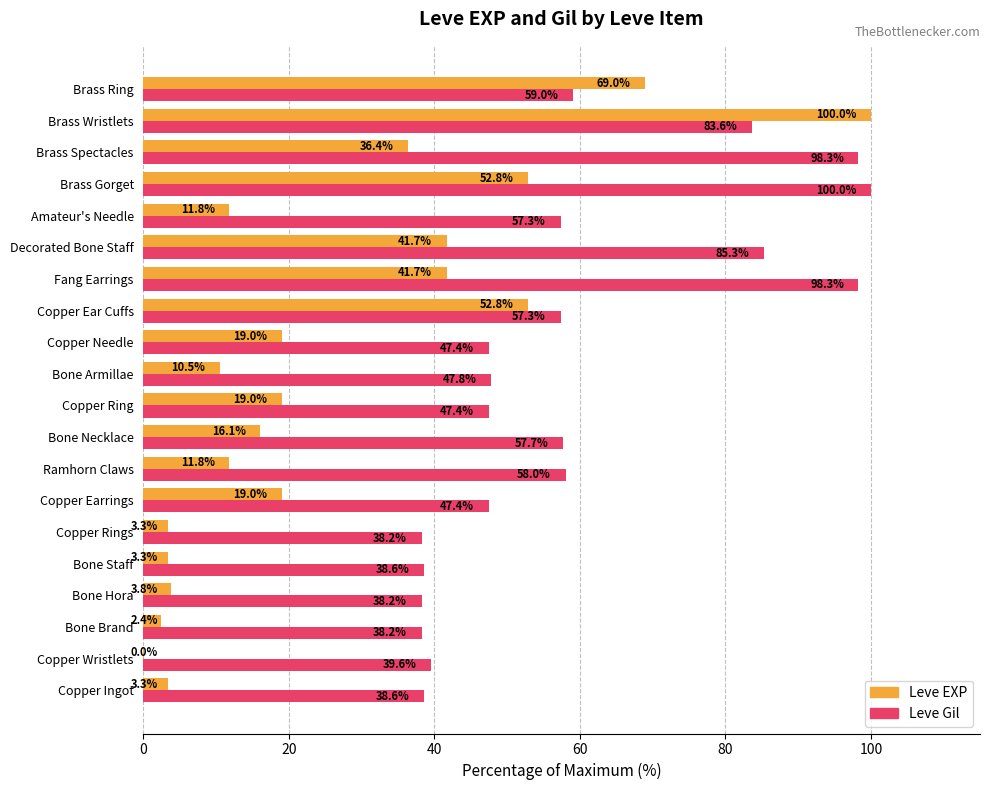

True or false: Leve Gil has a value of 102.3 at Brass Ring.

False